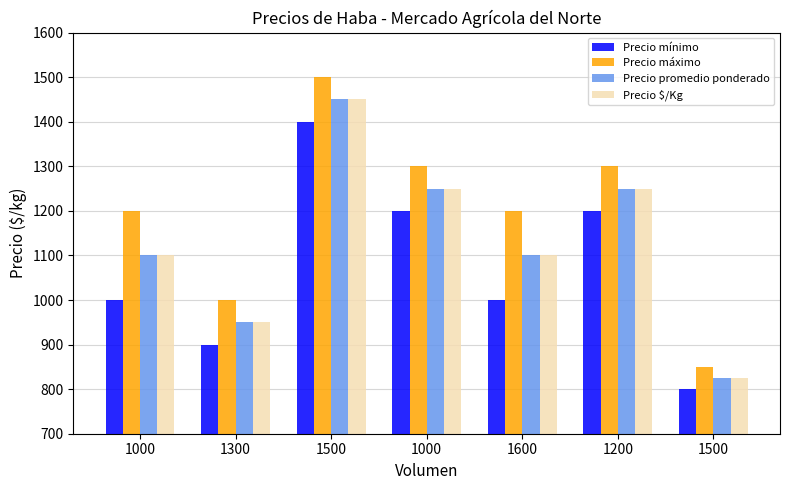

The Precio mínimo series shows 1200 at 1200. True or false?

True